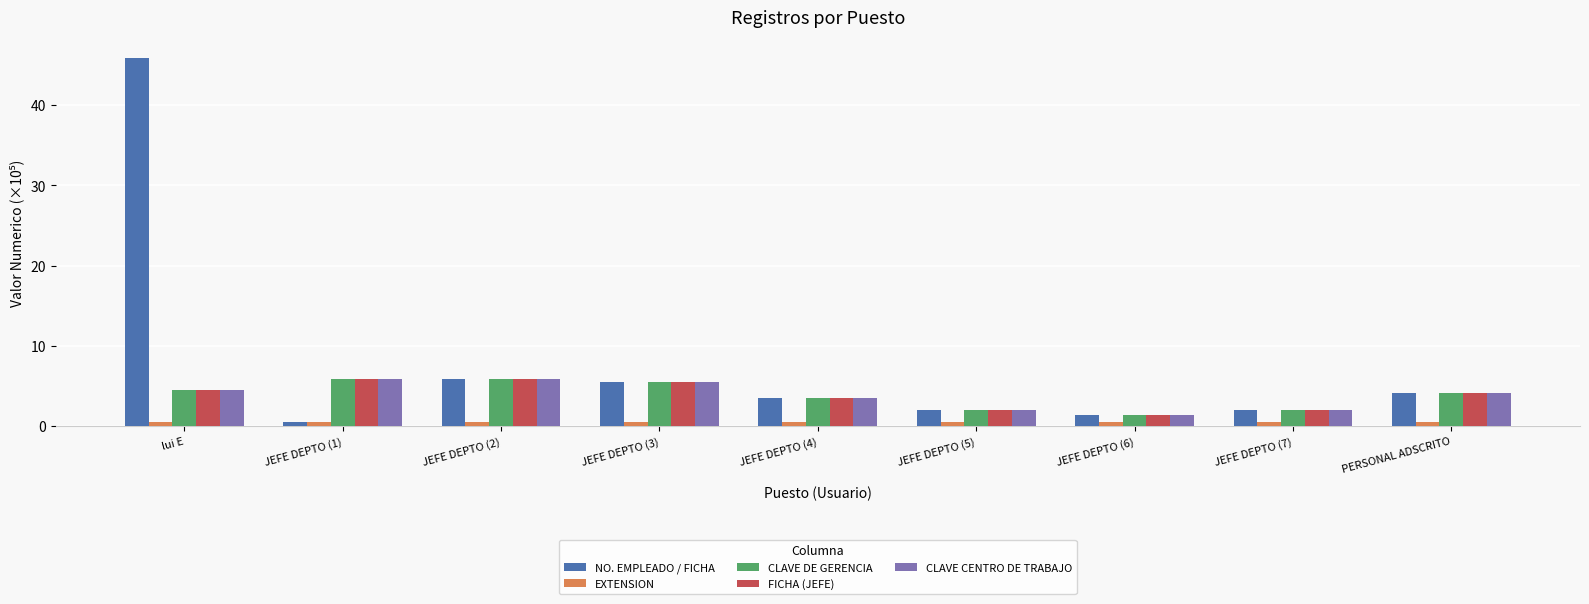

What is the difference between the maximum and minimum values in the NO. EMPLEADO / FICHA series?

45.2